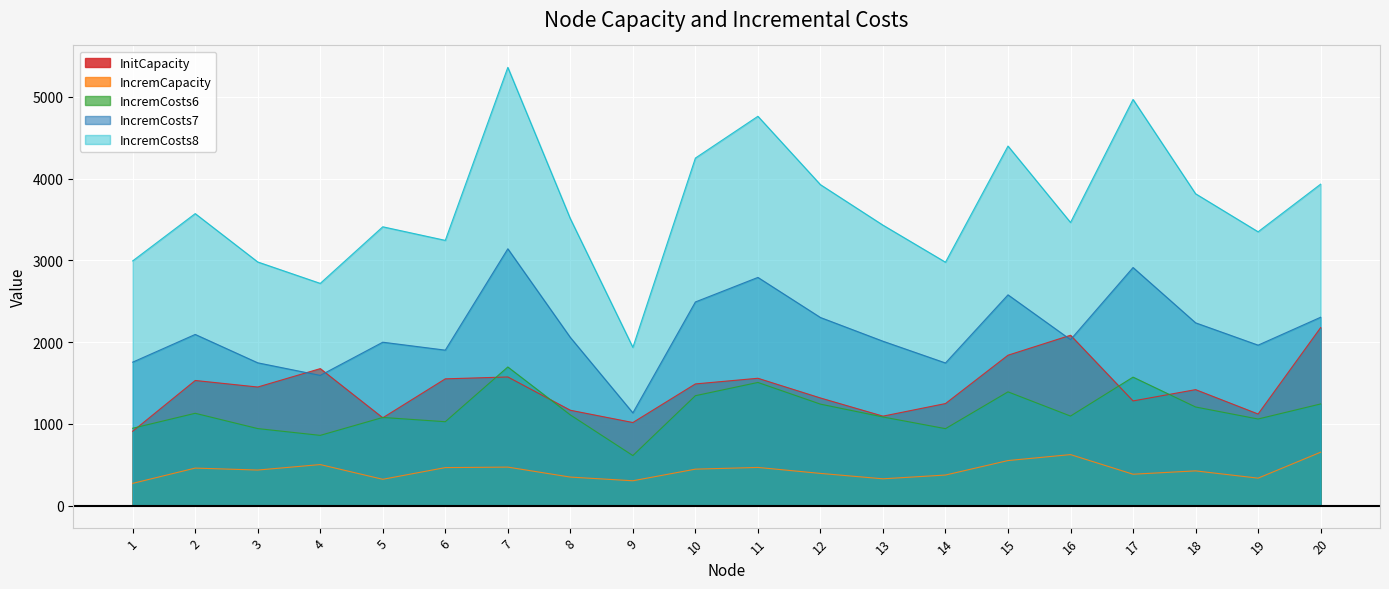

True or false: IncremCapacity and IncremCosts8 cross at least once.

False